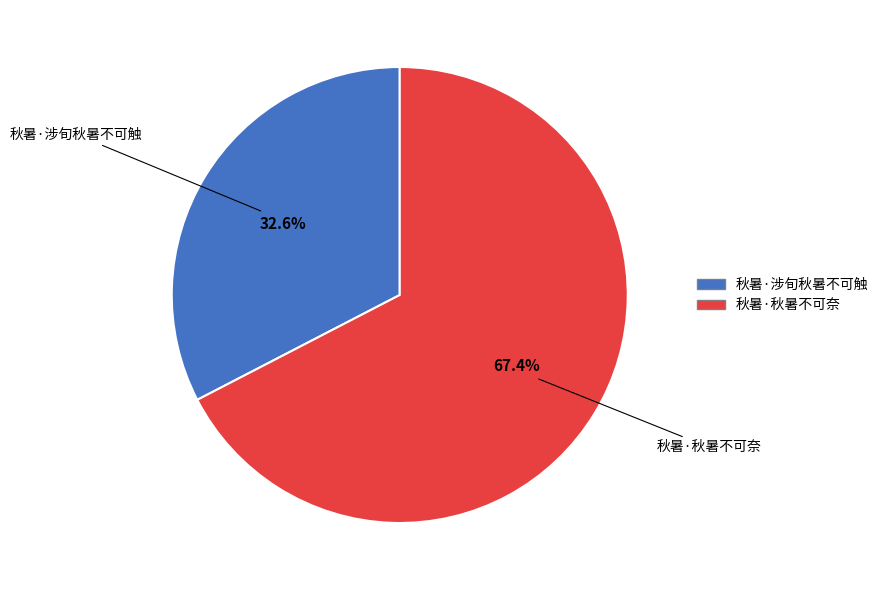

Is there a majority slice in this chart?

Yes